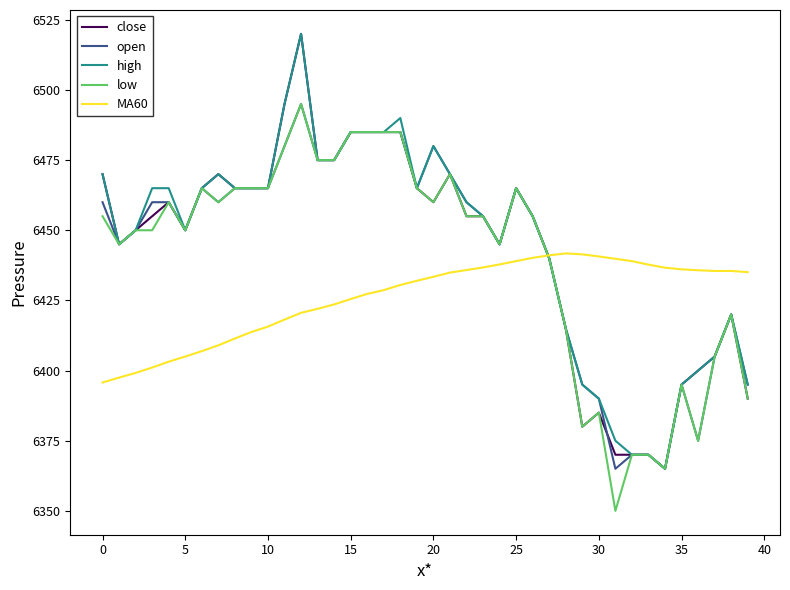

What is the maximum value for open?

6495.0